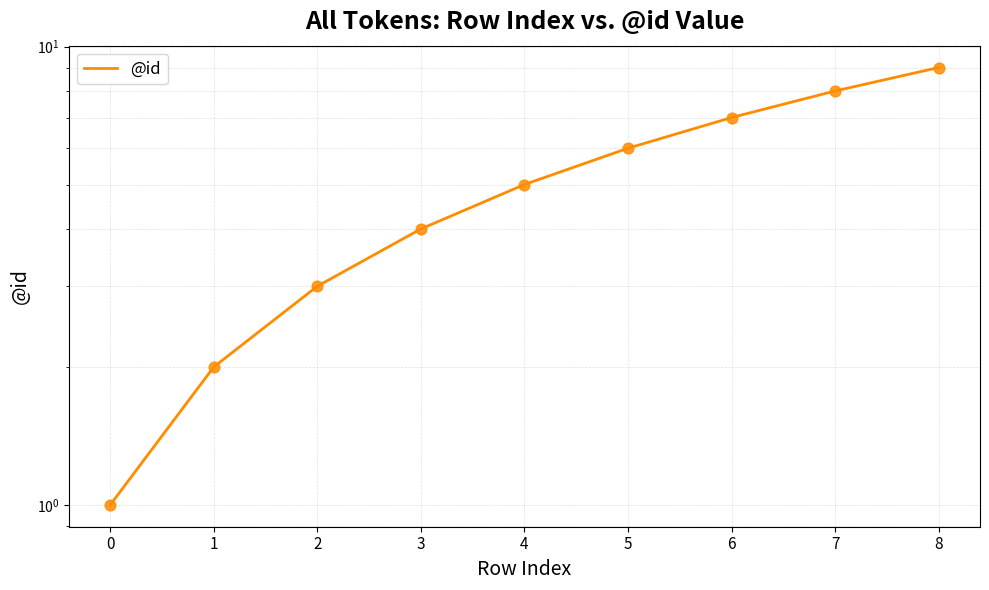

Which has a higher value, 4 or 8?

8